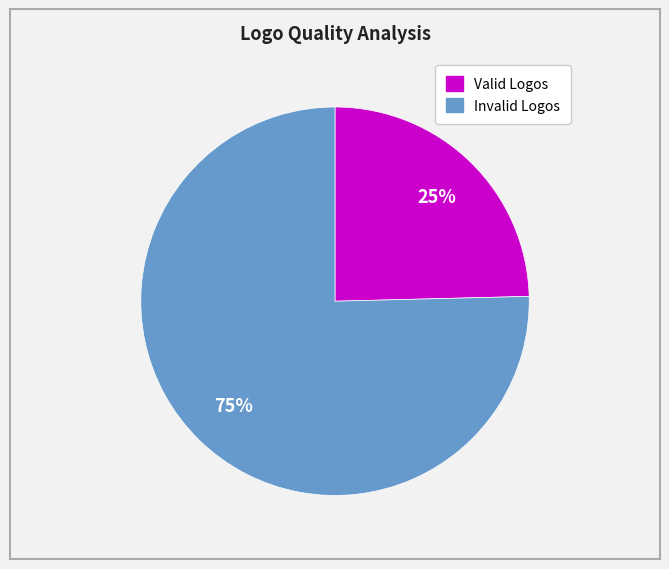

What is the smallest slice in the pie chart?

Valid Logos